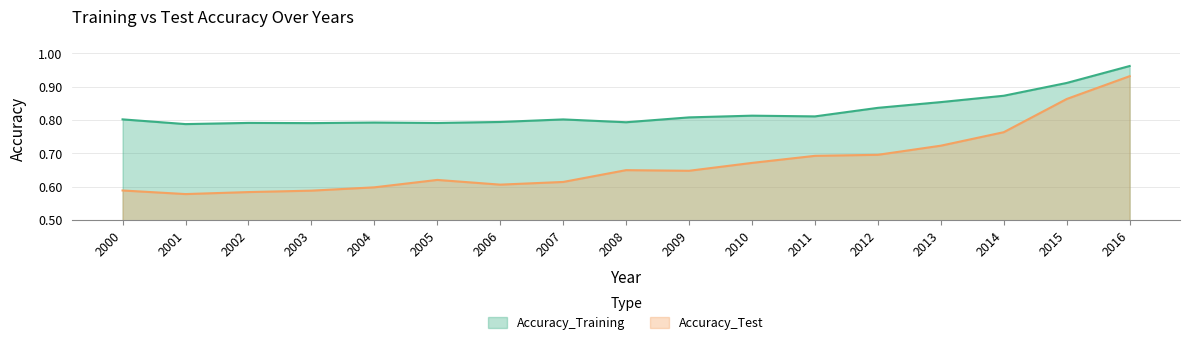

What is the difference between the highest and lowest values at 2000?

0.2